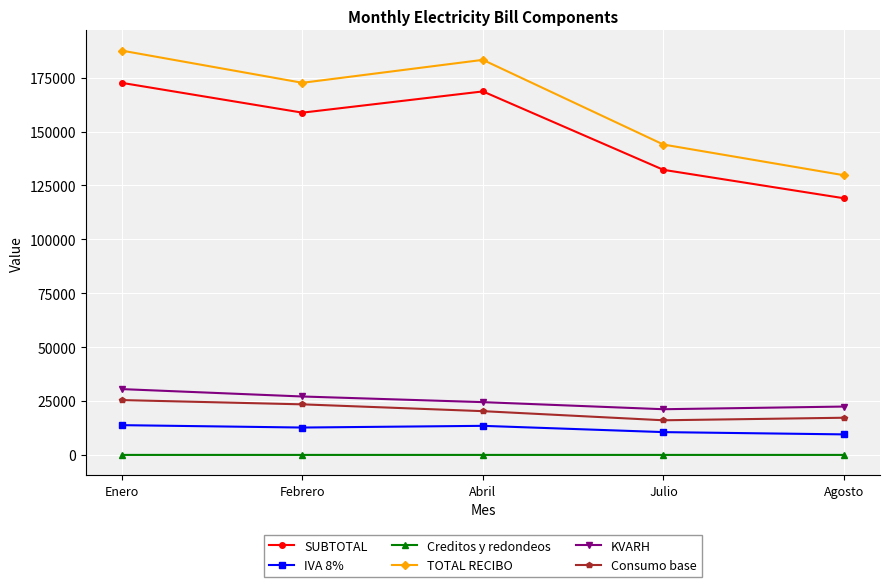

How many lines are shown in the chart?

6